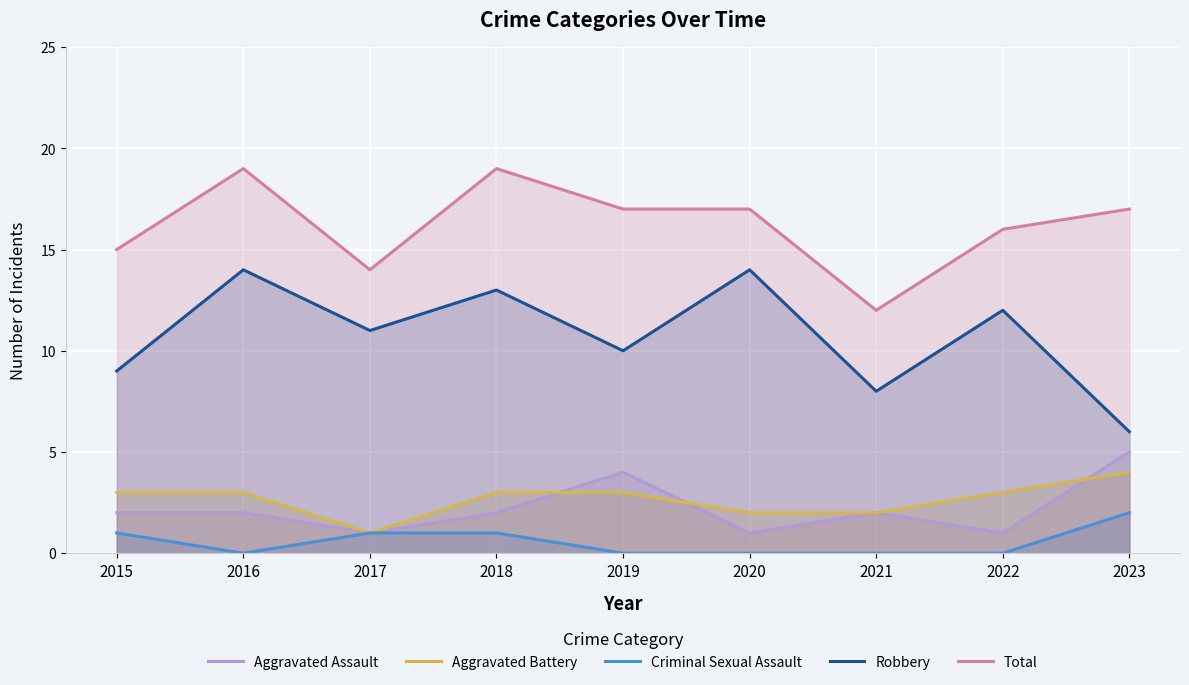

What is the maximum value for Aggravated Assault?

5